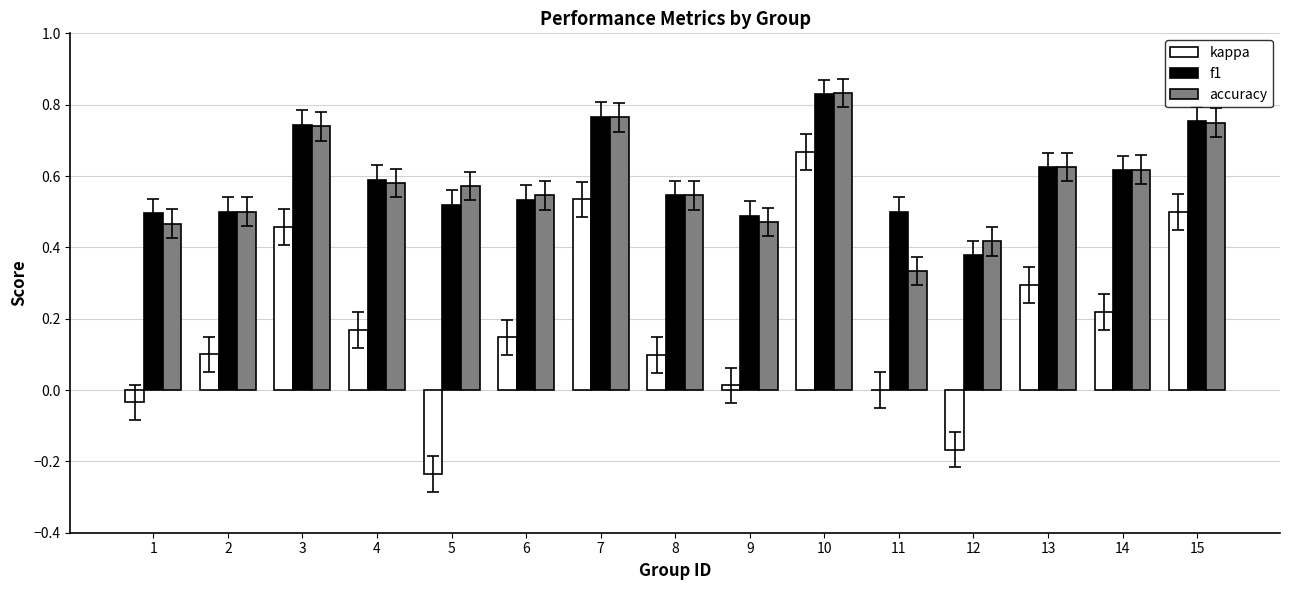

How many distinct data groups are displayed?

3